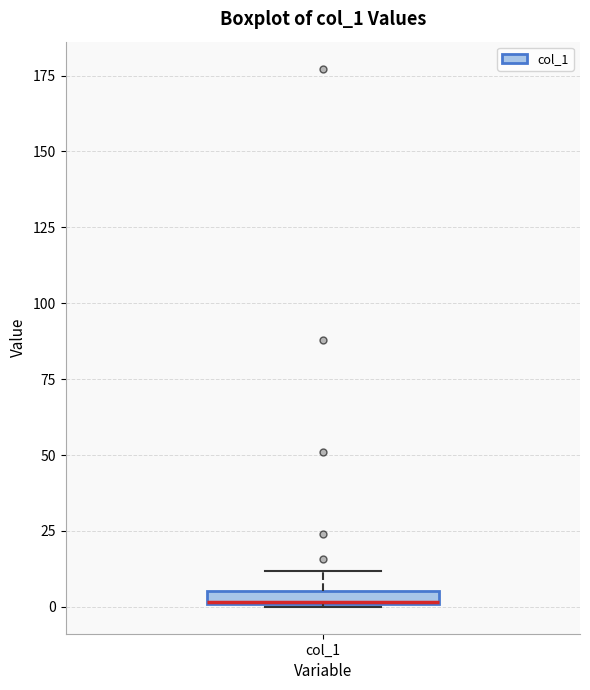

Where is the upper edge of the box for col_1 on the y-axis? The values are not printed on the chart, so give them approximately, as read against the axis.

5